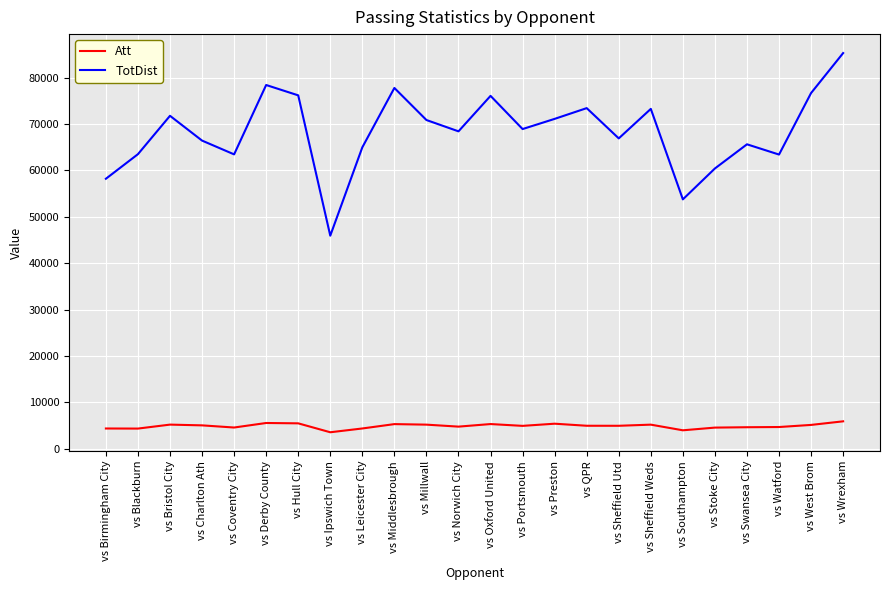

Does the chart display data point markers on the line(s)?

No